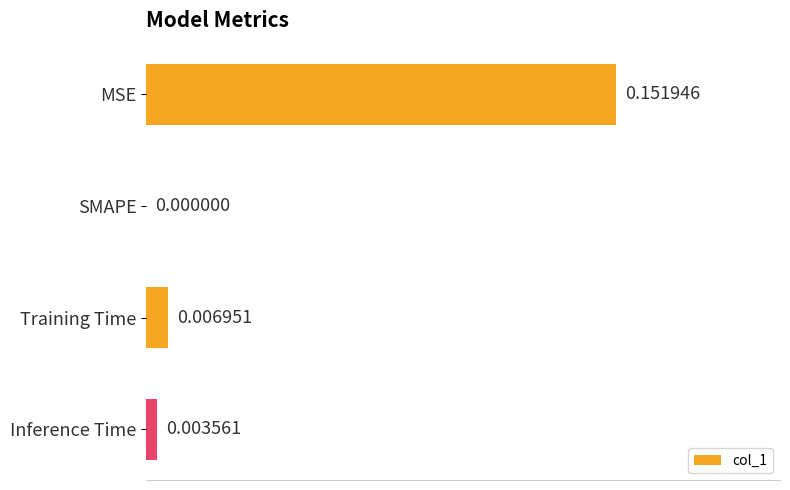

At which category does the chart reach its peak across all series?

MSE